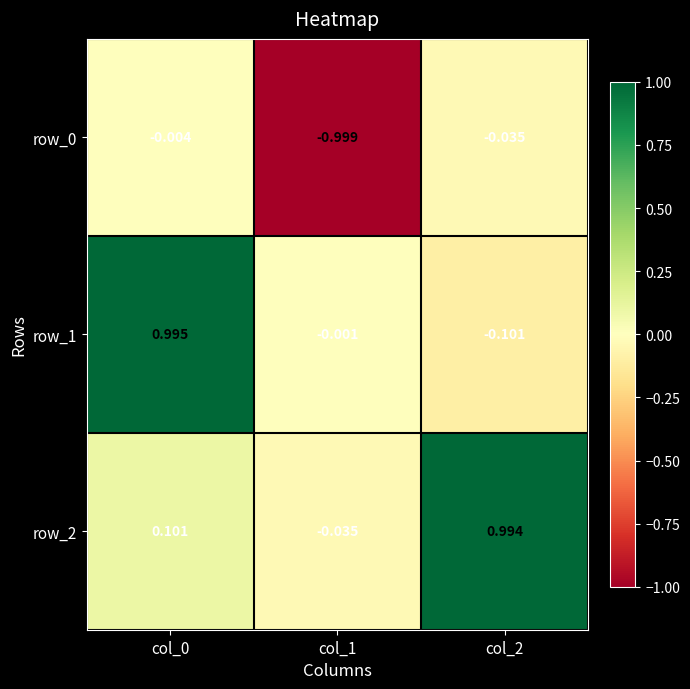

Is the value of row_2 at col_1 greater than the value of row_0 at col_0?

No